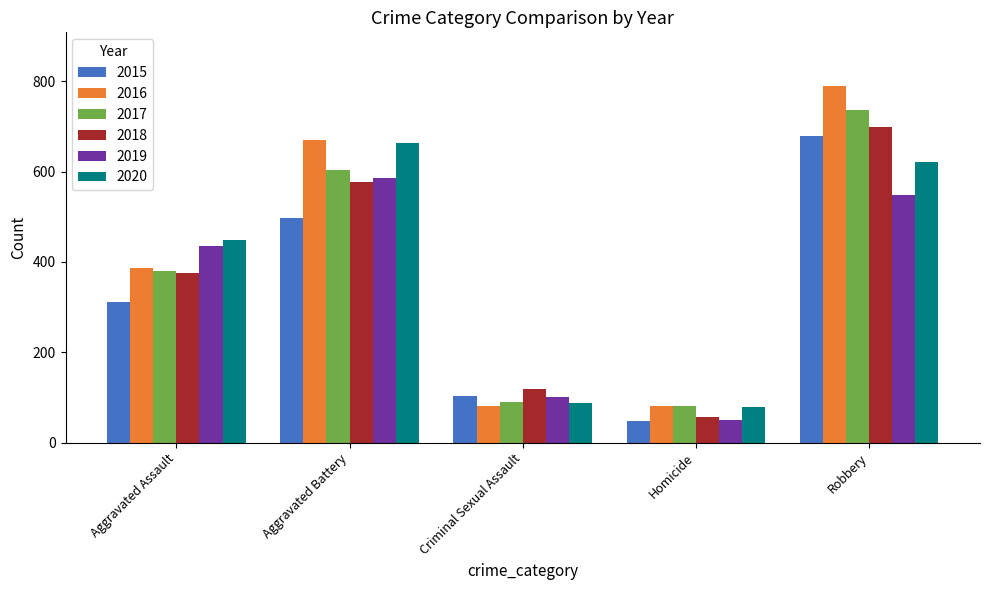

What position from the left is Aggravated Assault?

1